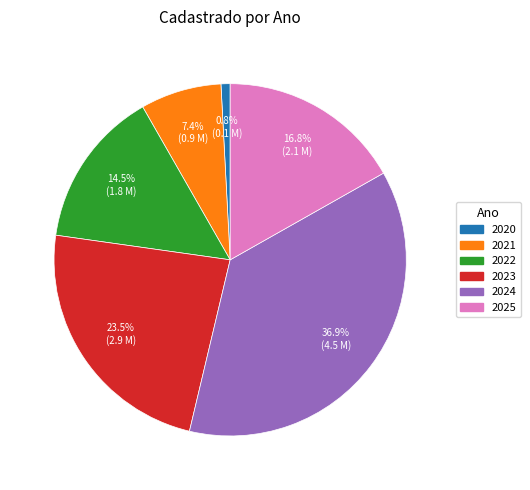

Rank the categories by value from lowest to highest.

2020, 2021, 2022, 2025, 2023, 2024